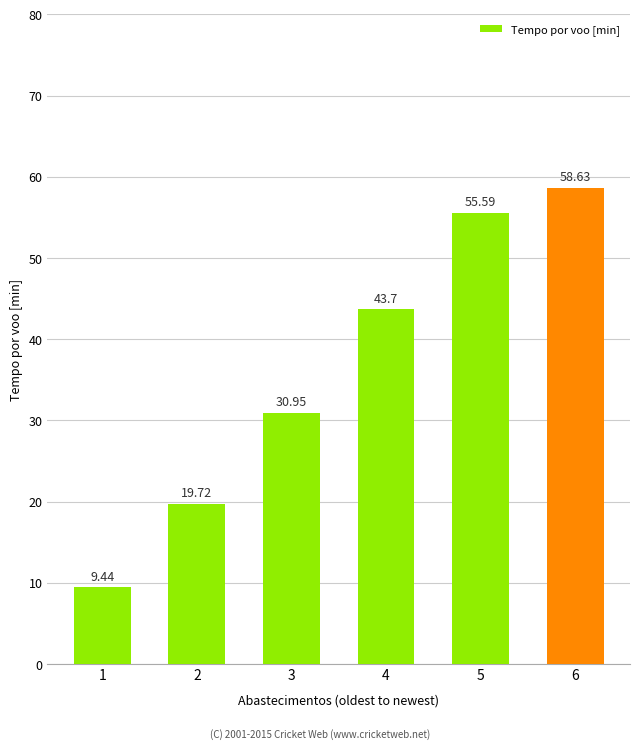

Which category has the highest value across all series?

6